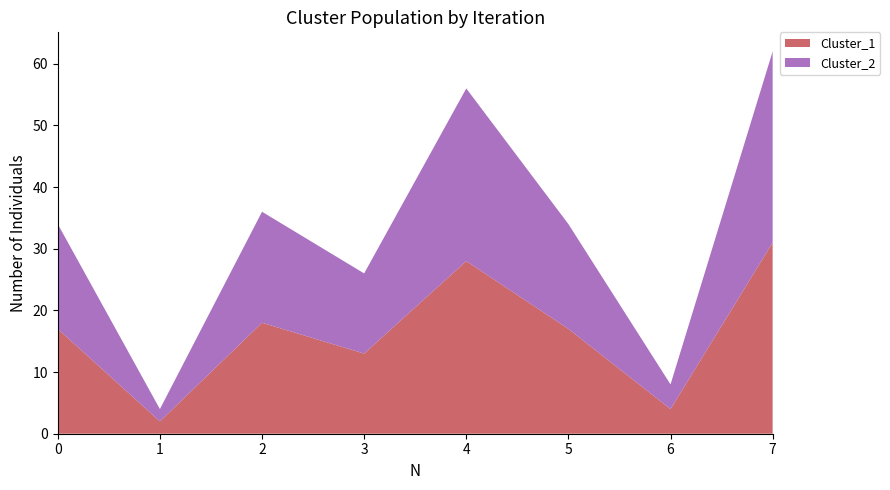

Reading left to right, transcribe all the data shown in this chart.

Cluster_1: 17	2	18	13	28	17	4	31
Cluster_2: 17	2	18	13	28	17	4	31